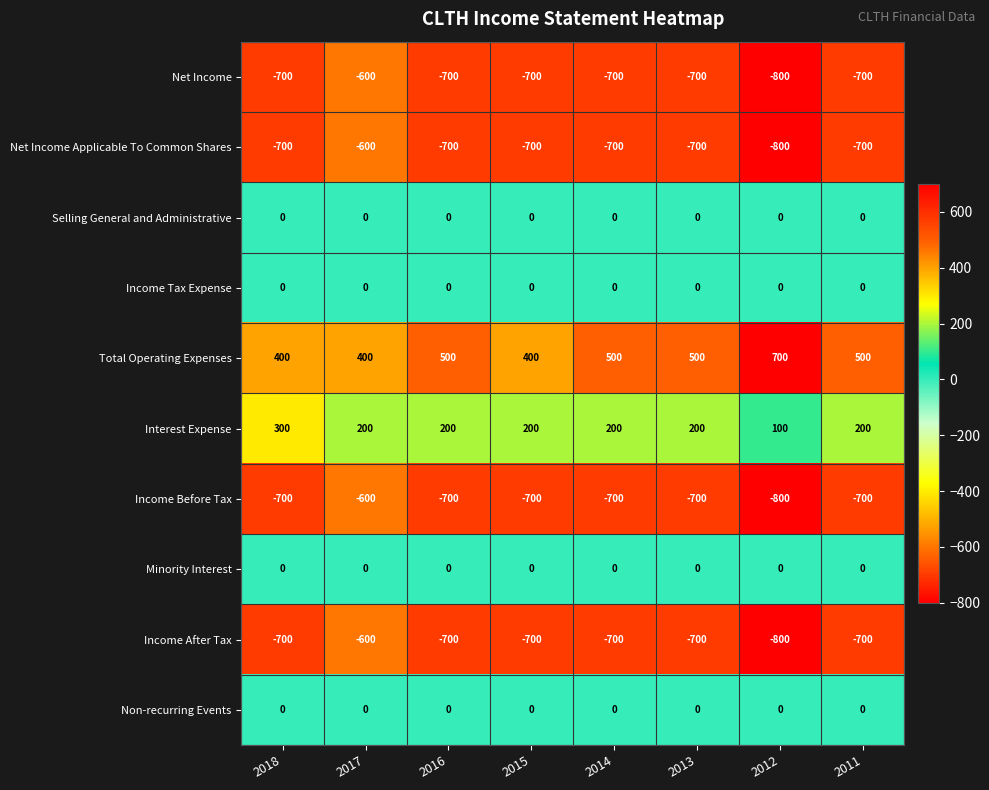

At which label does Interest Expense first exceed 200?

2018